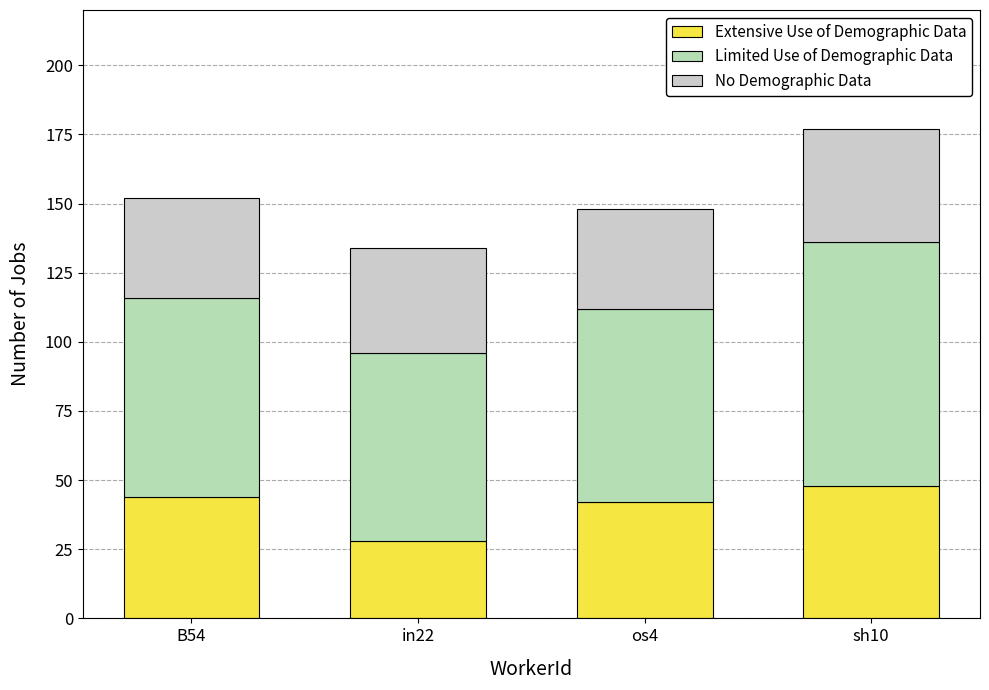

What is the sum of the Limited Use of Demographic Data values at B54 and in22?

140